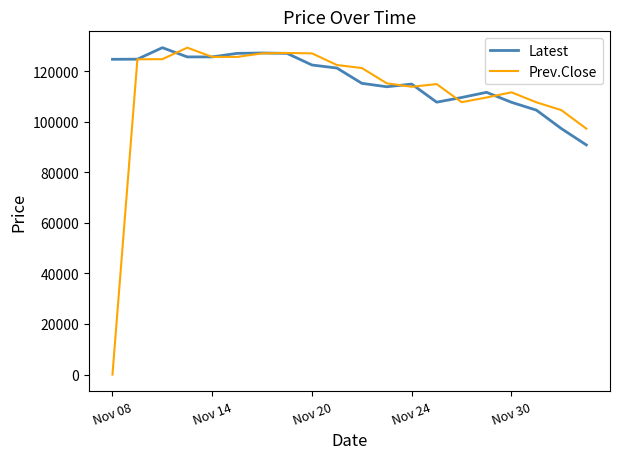

In Latest, how many points are higher than both neighbors (excluding endpoints)?

4